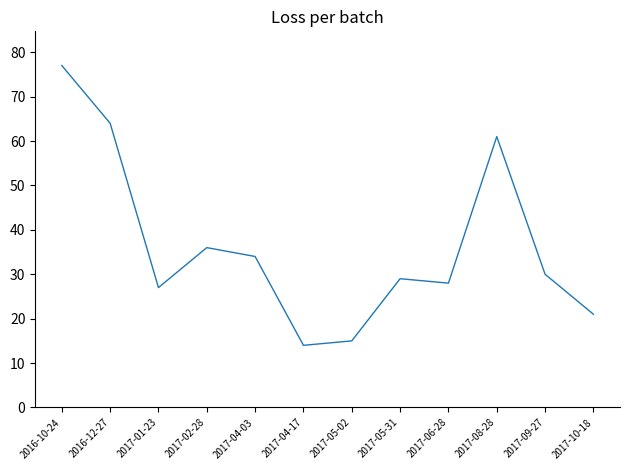

What is the greatest value displayed?

77